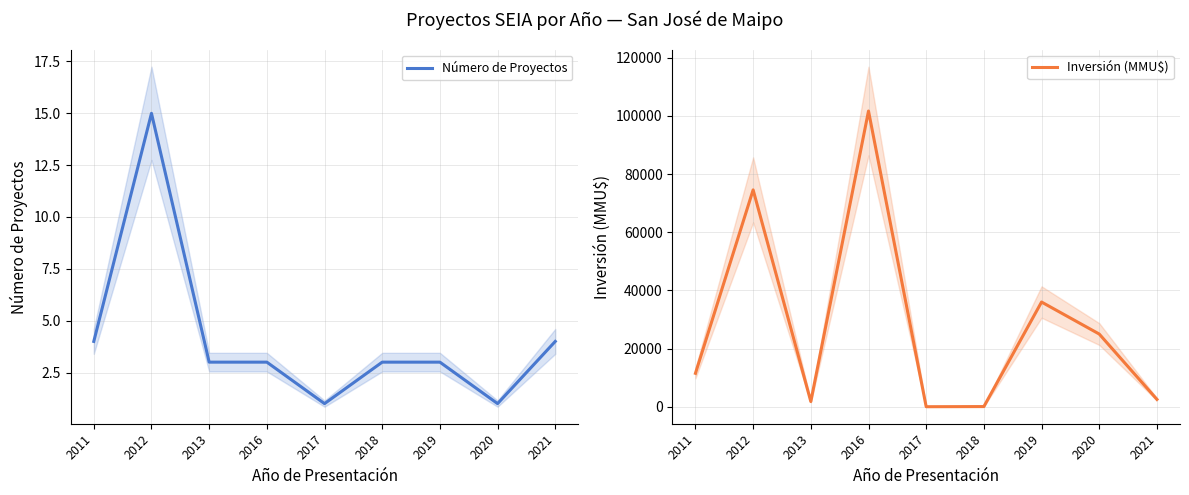

Is this an area chart (filled region under the line)?

No